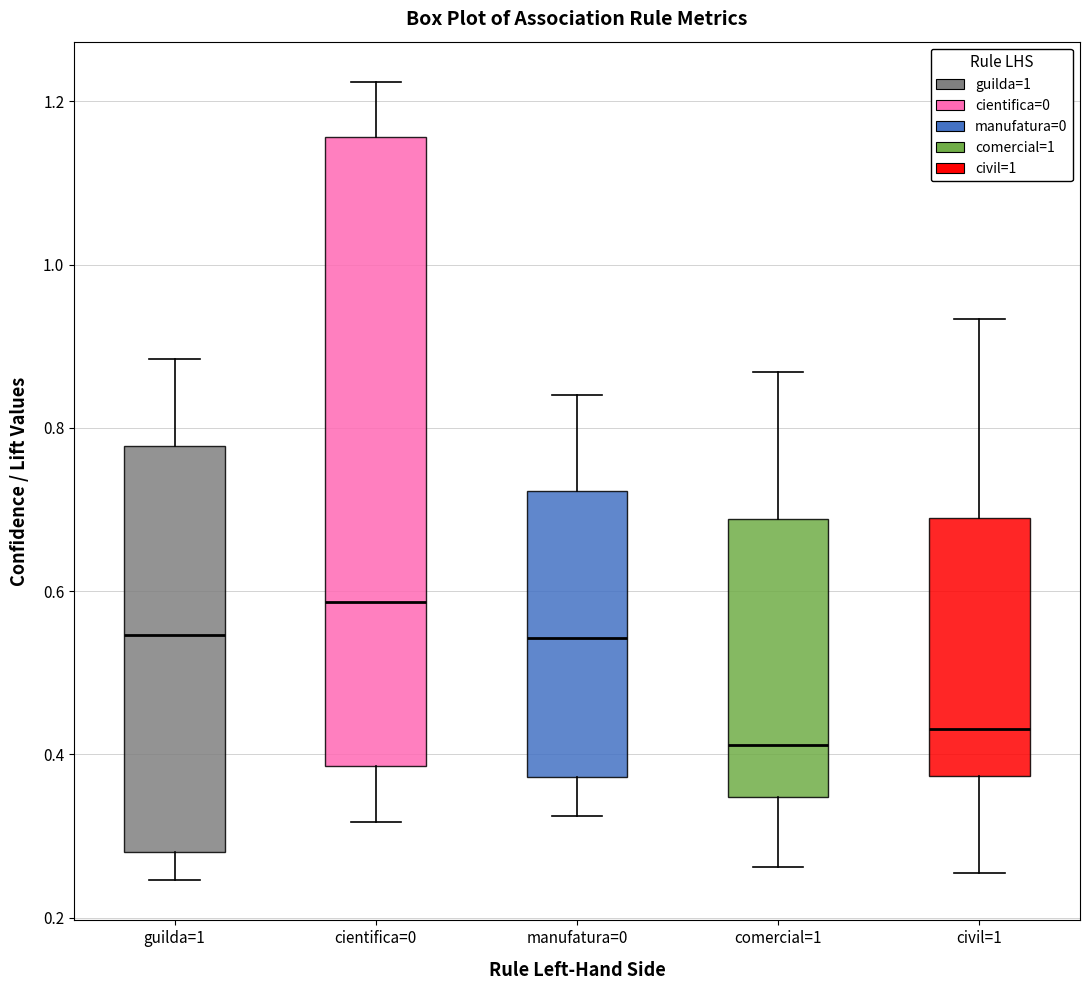

Which box's median line is the lowest?

comercial=1